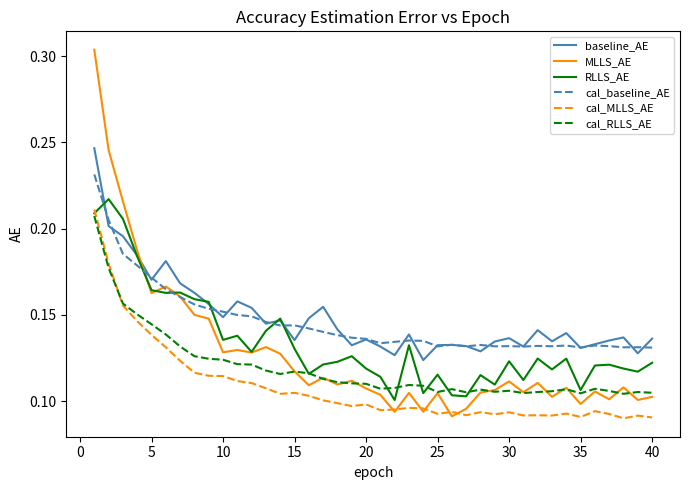

True or false: cal_MLLS_AE and cal_baseline_AE cross at least once.

False